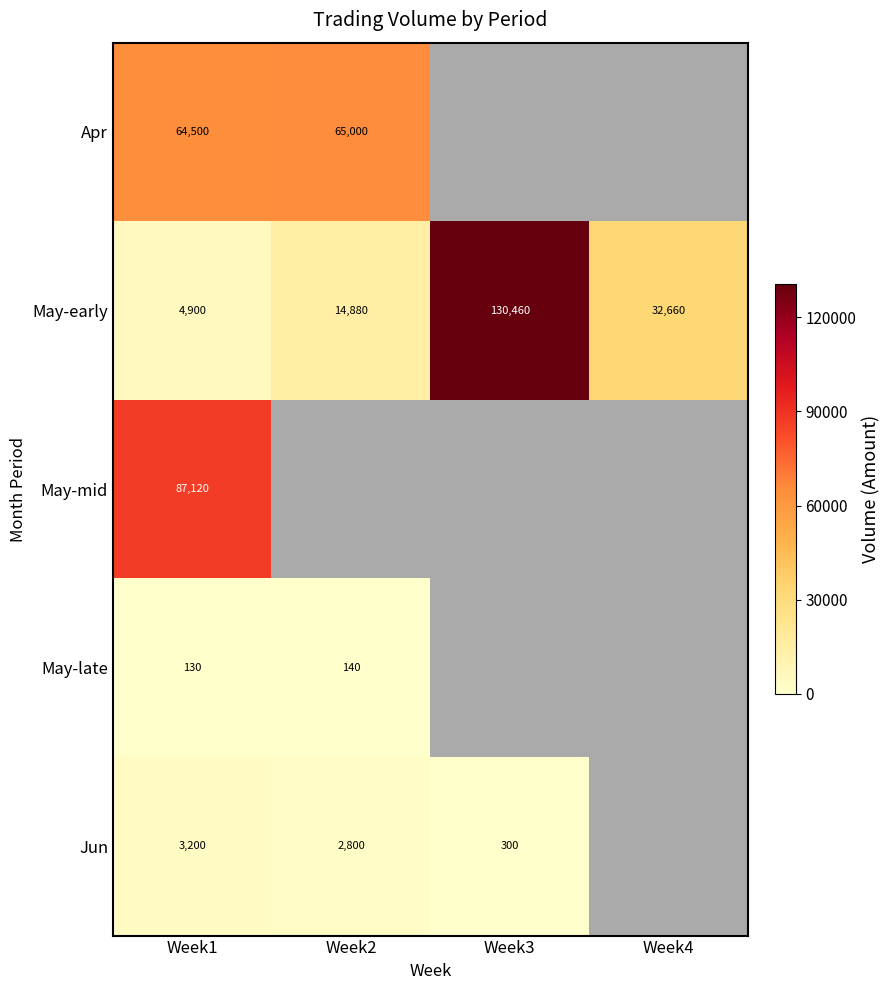

What is the sum of the May-early values at Week3 and Week4?

163120